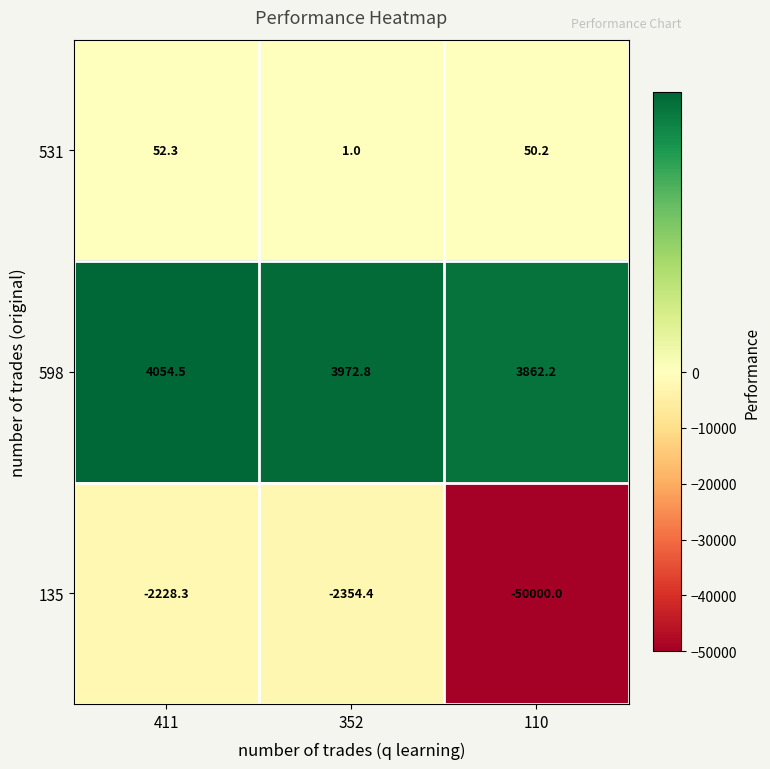

How many values in the 598 series are below 3972?

1